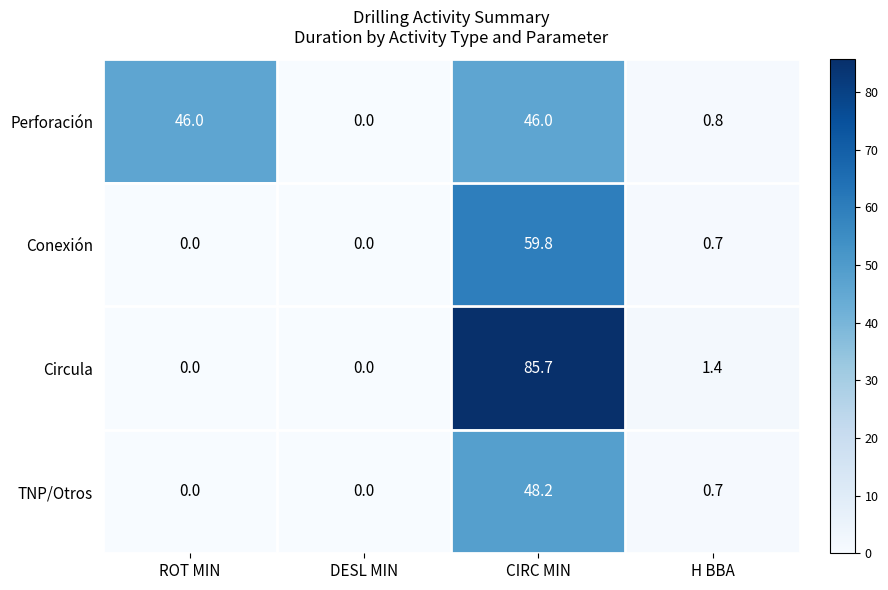

What is the maximum value shown in the chart?

85.7